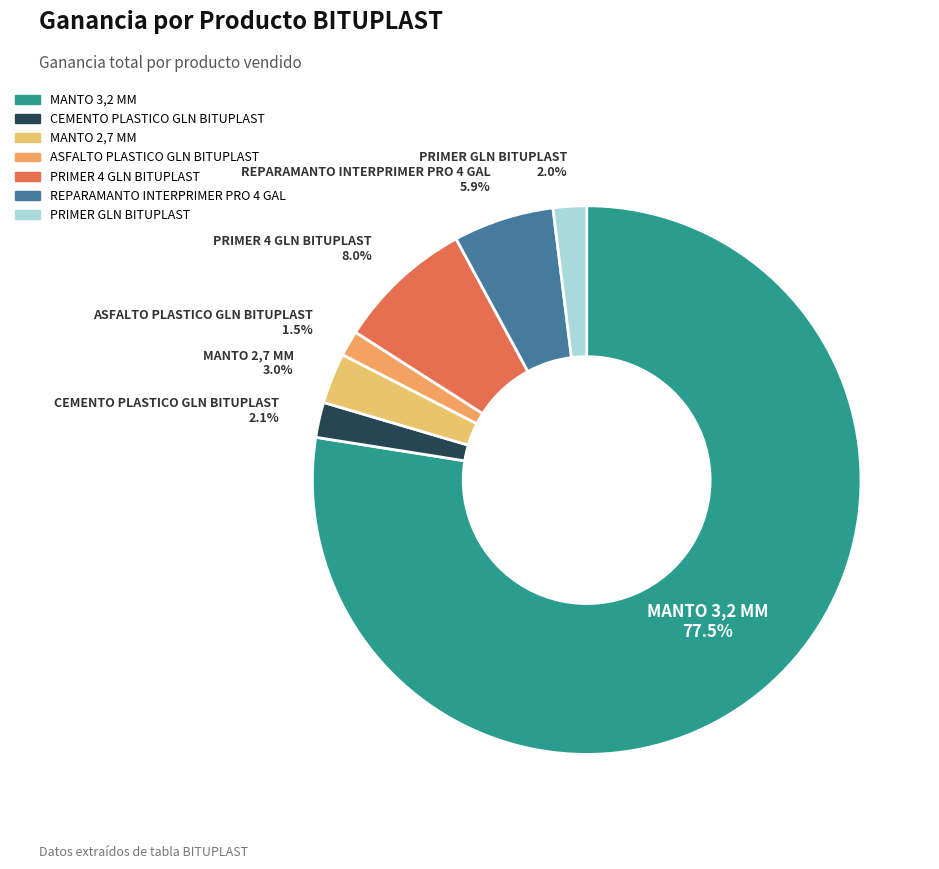

Between MANTO 3,2 MM and PRIMER 4 GLN BITUPLAST, which is larger?

MANTO 3,2 MM